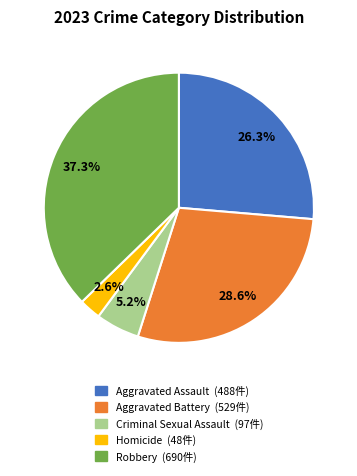

How many slices are in this pie chart?

5